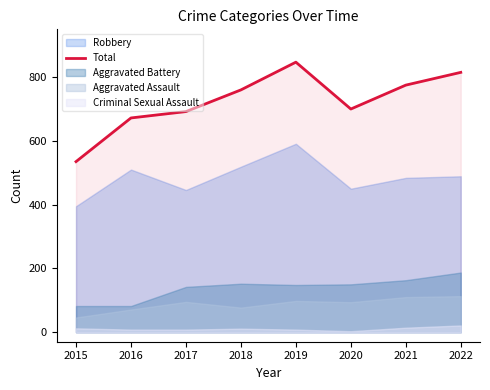

Reading left to right, extract all data points from this chart.

2015=535	2016=672	2017=692	2018=760	2019=847	2020=700	2021=775	2022=815